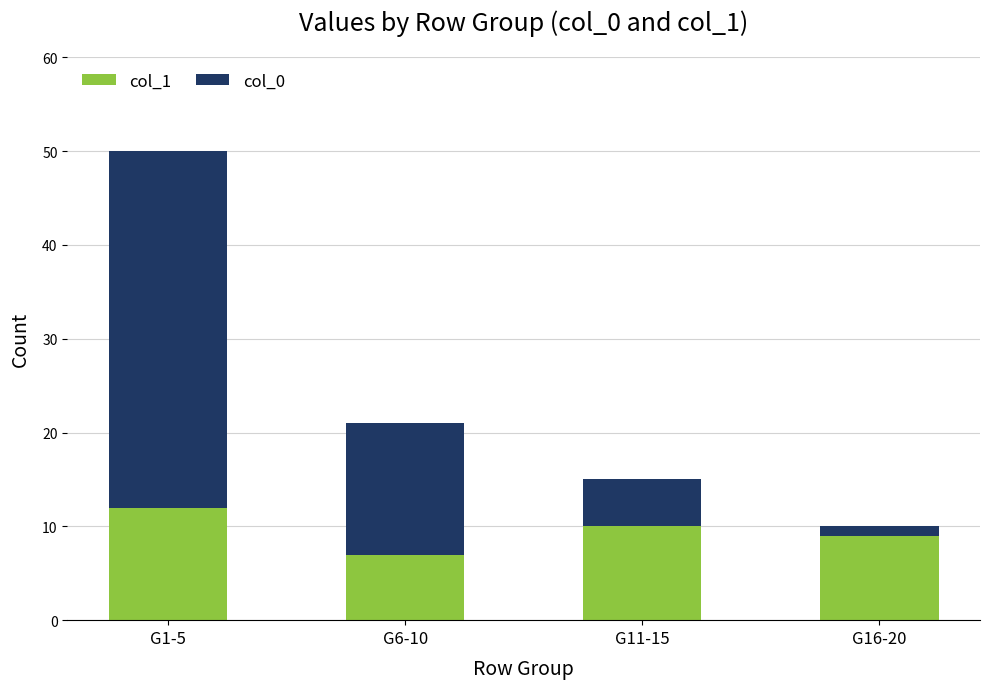

At which category is the sum across all series the highest?

G1-5